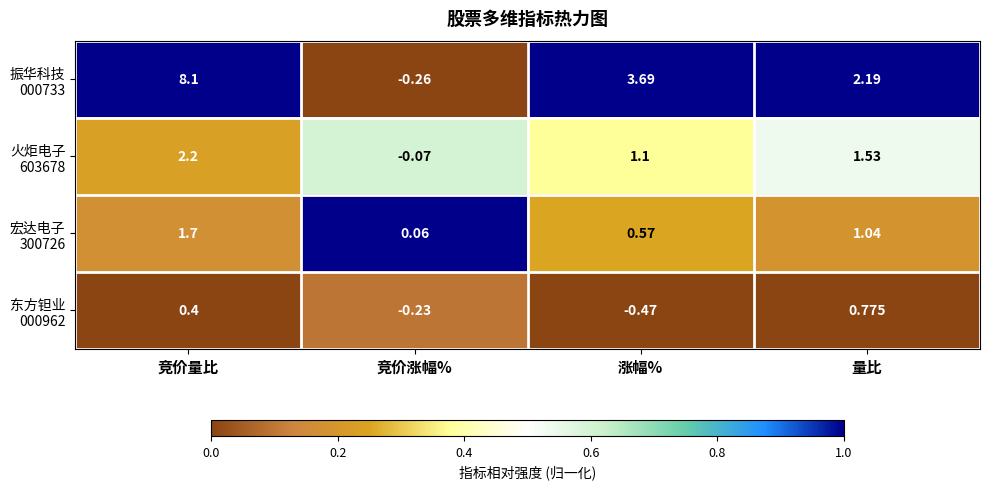

Count the number of categories in the chart.

4